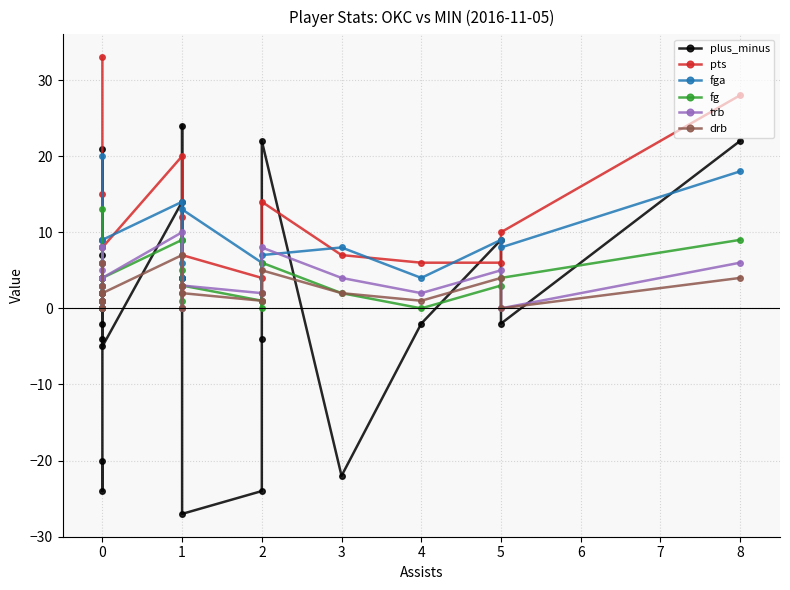

Which series has the widest spread of values?

plus_minus